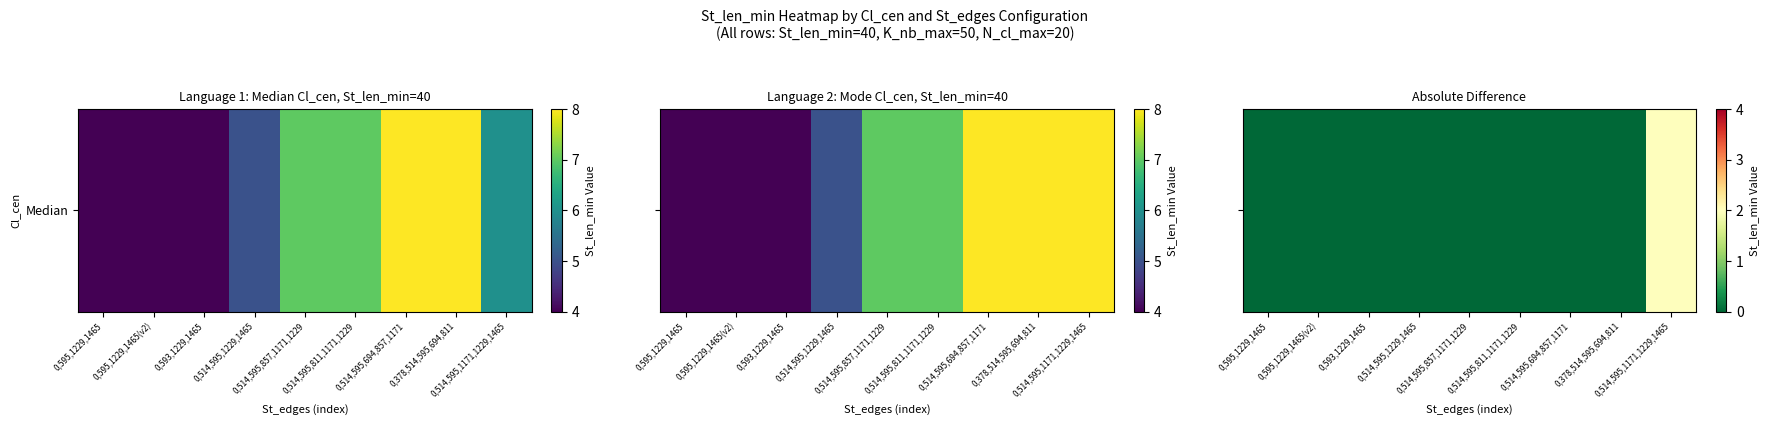

Rank the categories by value from lowest to highest.

0,595,1229,1465, 0,595,1229,1465(v2), 0,593,1229,1465, 0,514,595,1229,1465, 0,514,595,857,1171,1229, 0,514,595,811,1171,1229, 0,514,595,694,857,1171, 0,378,514,595,694,811, 0,514,595,1171,1229,1465